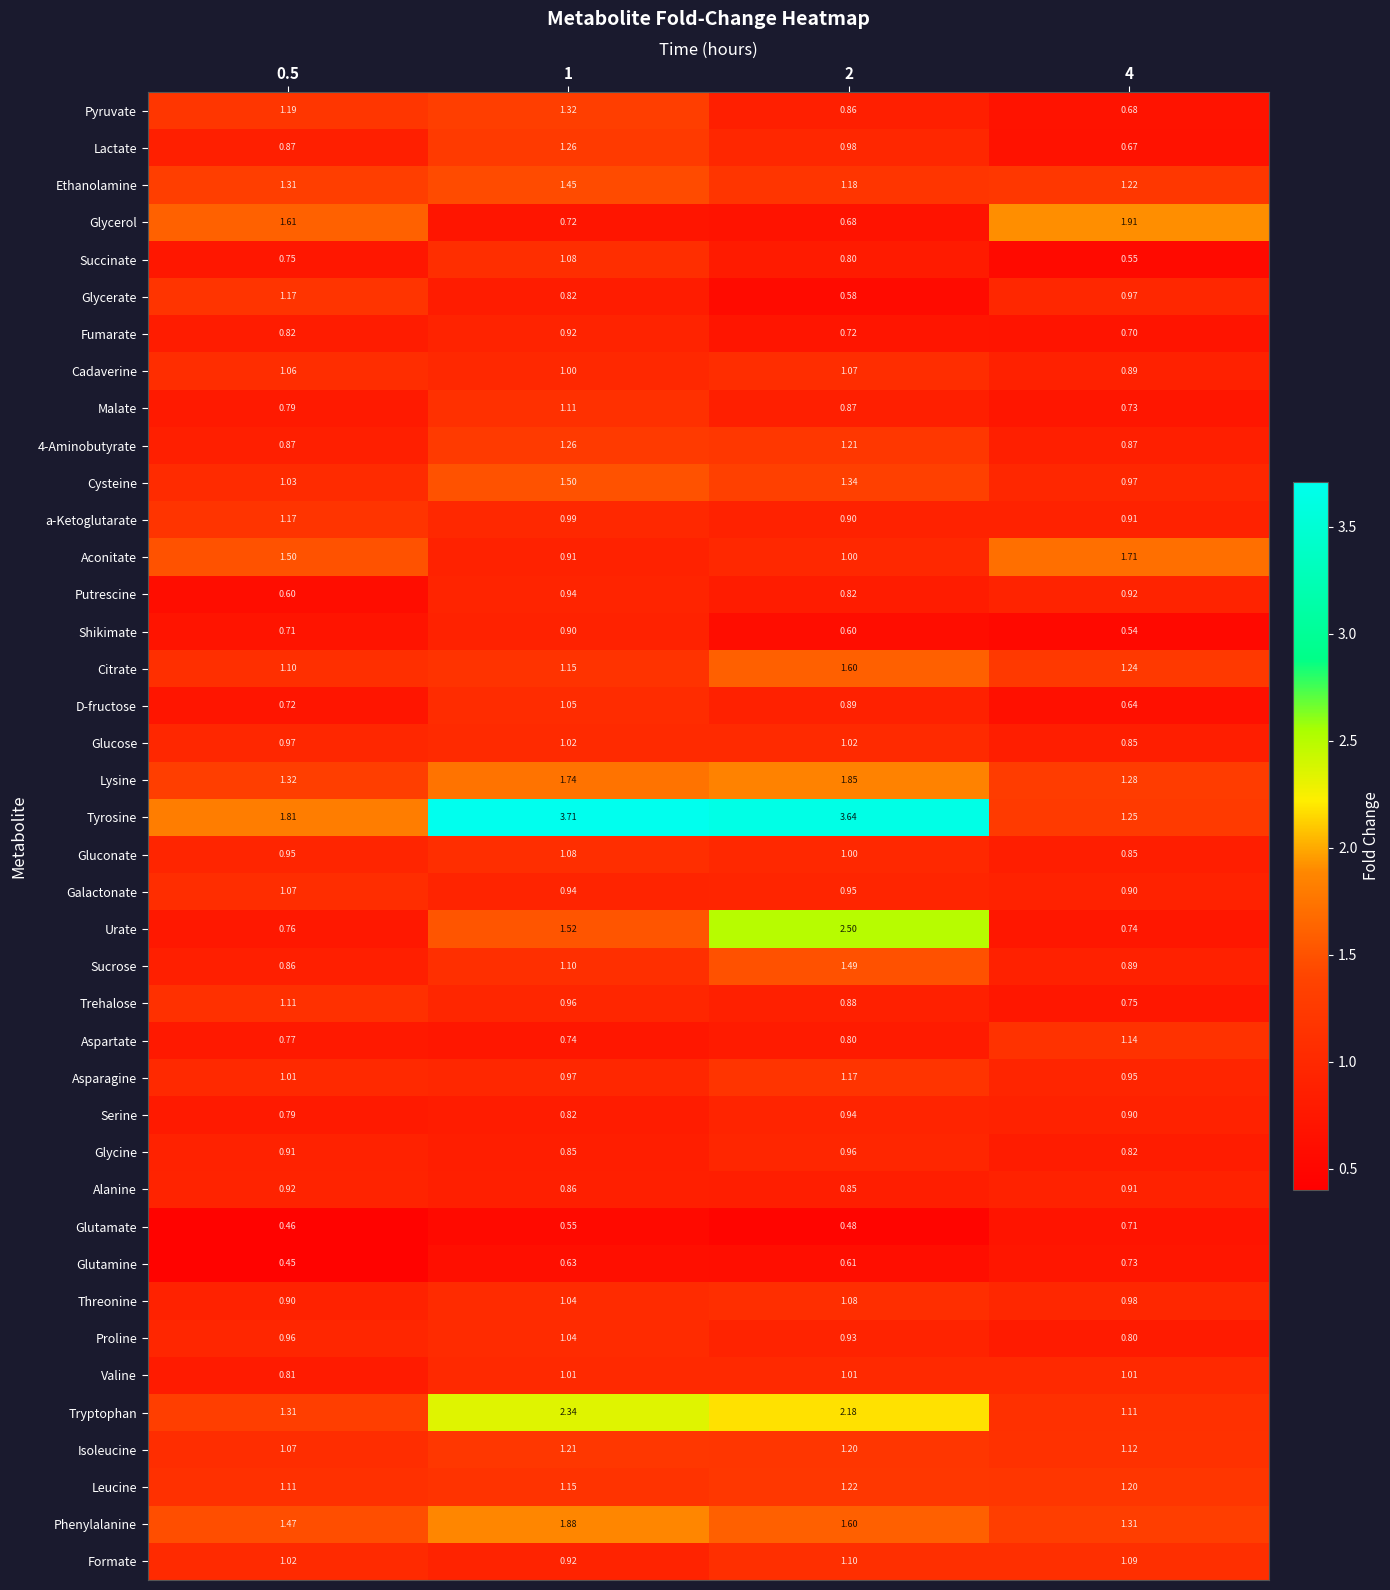

Between 2 and 4, which series saw the biggest shift?

Tyrosine